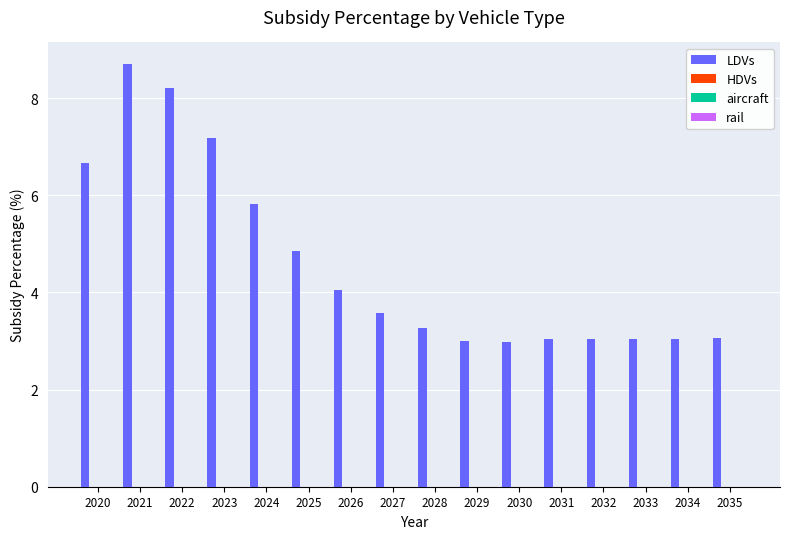

What is the value of the 14th bar from the left?

3.0